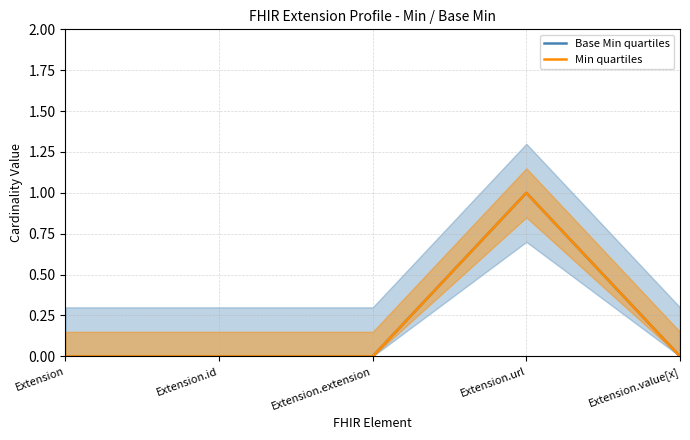

Which series changed the most between Extension.extension and Extension.value[x]?

Base Min quartiles